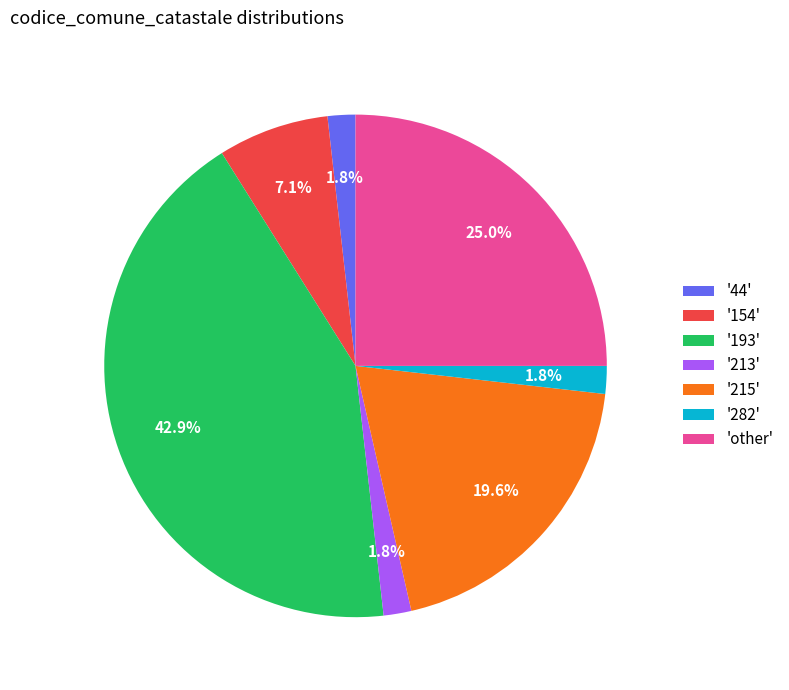

Which slice is the largest?

'193'